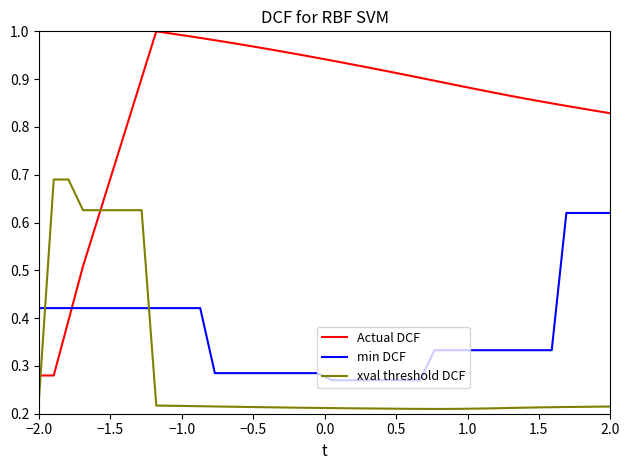

Which series has the largest range (max minus min)?

Actual DCF